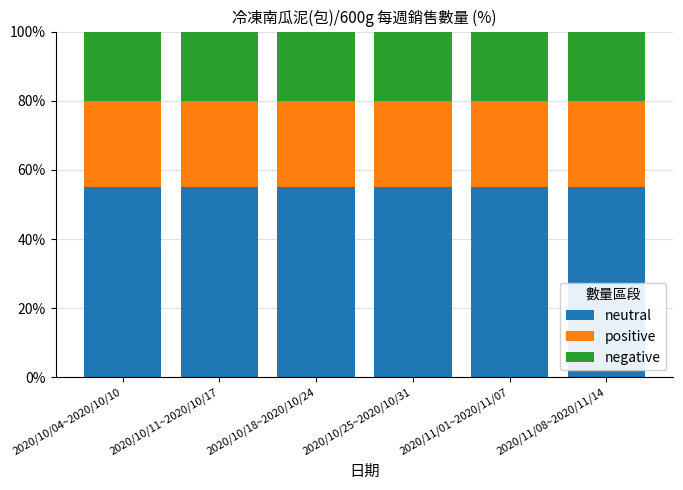

What is the lowest value of the neutral series?

55.0